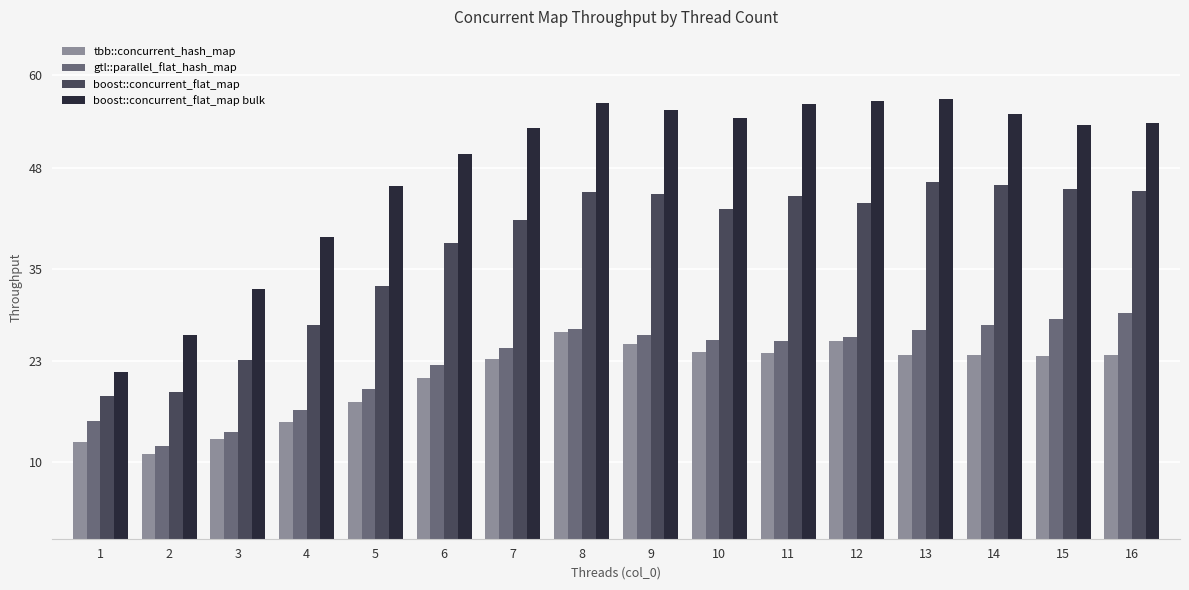

What is the difference between the maximum and minimum values in the boost::concurrent_flat_map bulk series?

35.4